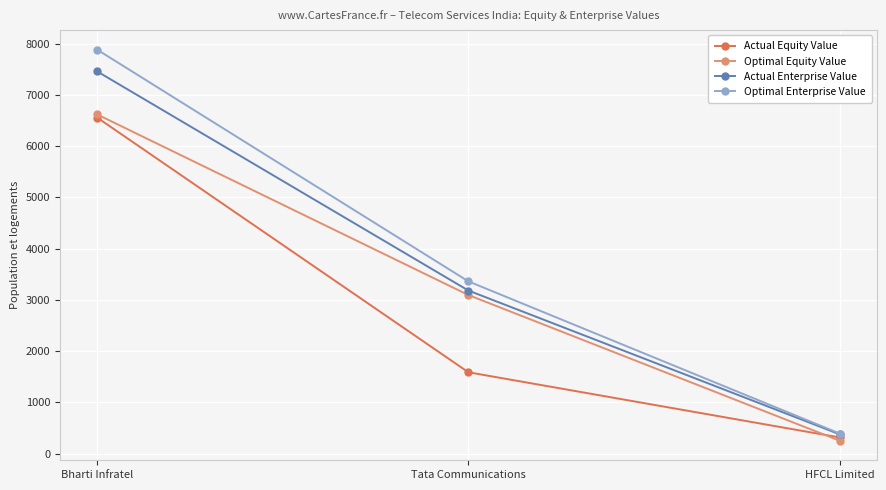

Reading left to right, what are all the values shown in this chart?

Actual Equity Value: Bharti Infratel=6560.3	Tata Communications=1589.6	HFCL Limited=317.6
Optimal Equity Value: Bharti Infratel=6621.4	Tata Communications=3096.6	HFCL Limited=254.0
Actual Enterprise Value: Bharti Infratel=7461.1	Tata Communications=3184.0	HFCL Limited=378.9
Optimal Enterprise Value: Bharti Infratel=7885.6	Tata Communications=3362.9	HFCL Limited=393.7